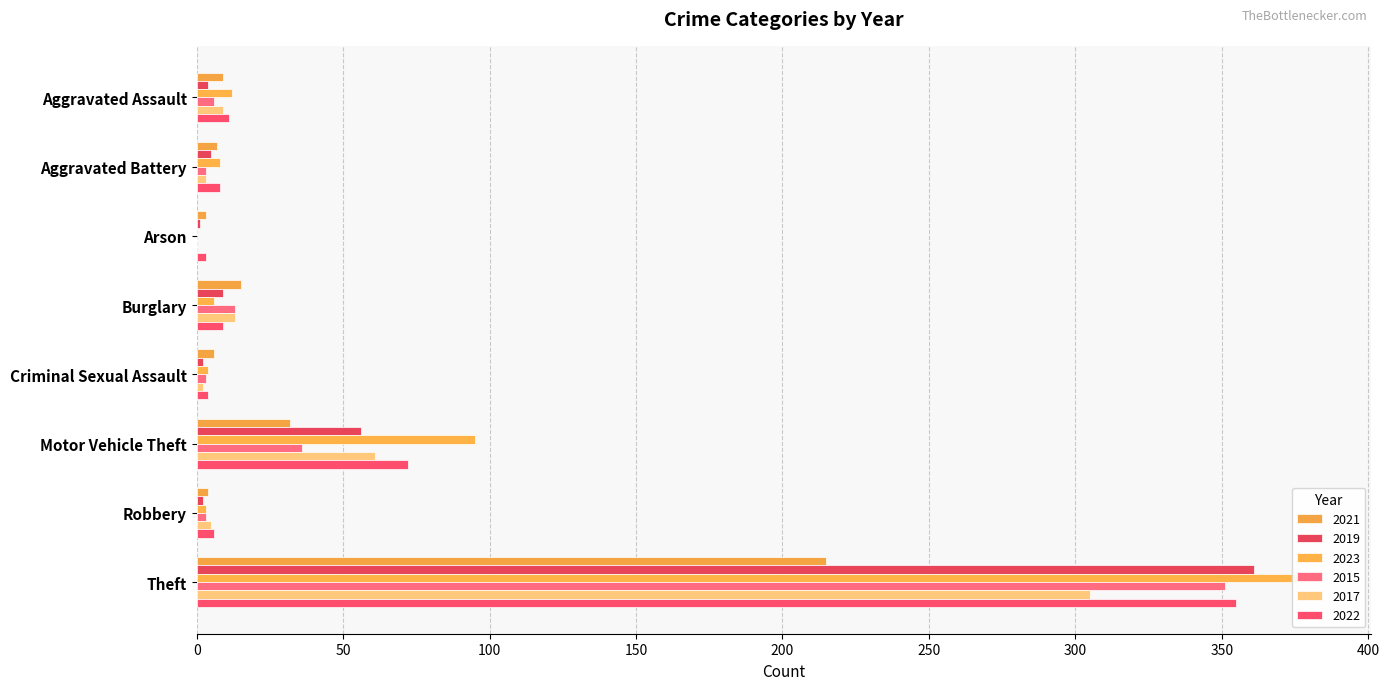

How many bars are there in each group?

6